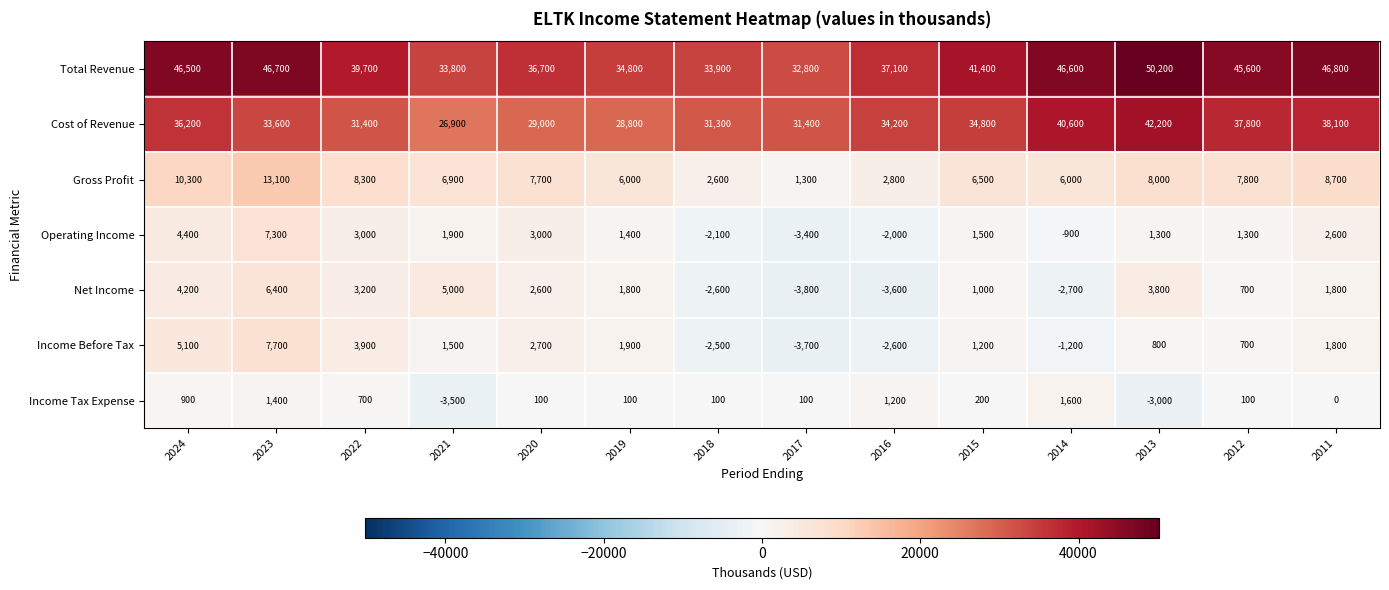

Which series changed the most between 2024 and 2022?

Total Revenue